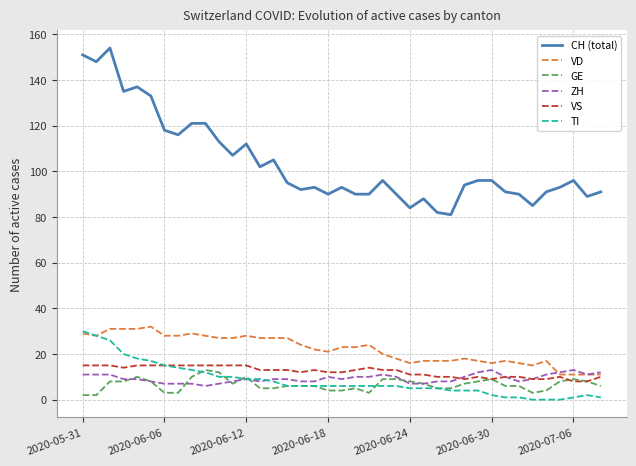

How many lines are shown in the chart?

6